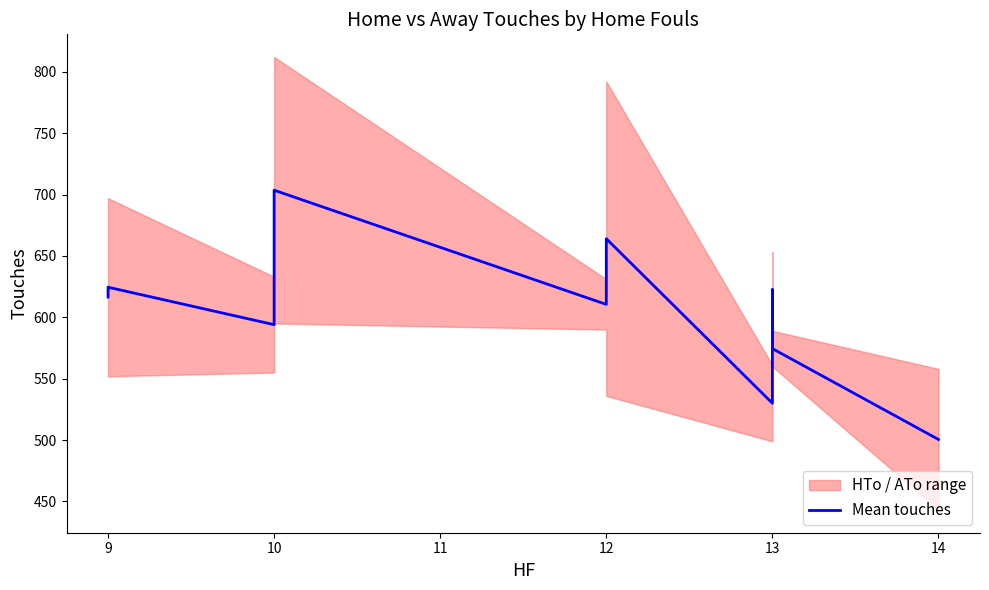

What is the value of the 10th point from the left?

500.5